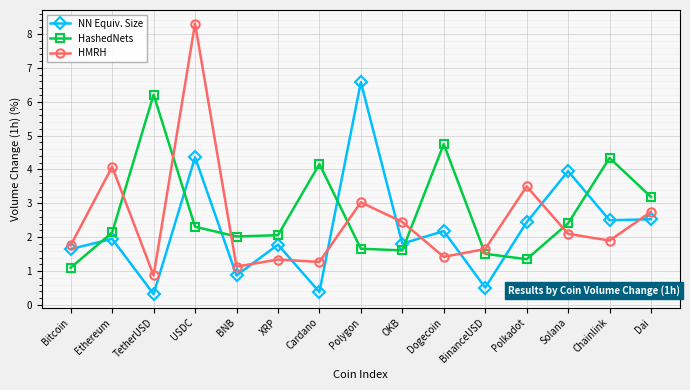

After their last crossing, which series has the higher values: HMRH or HashedNets?

HashedNets